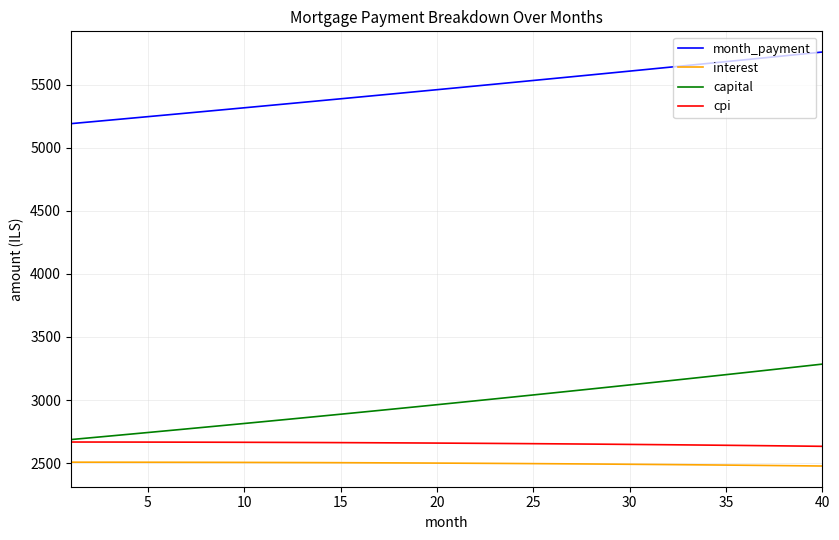

Rank the series by their maximum value, from highest to lowest.

month_payment, capital, cpi, interest